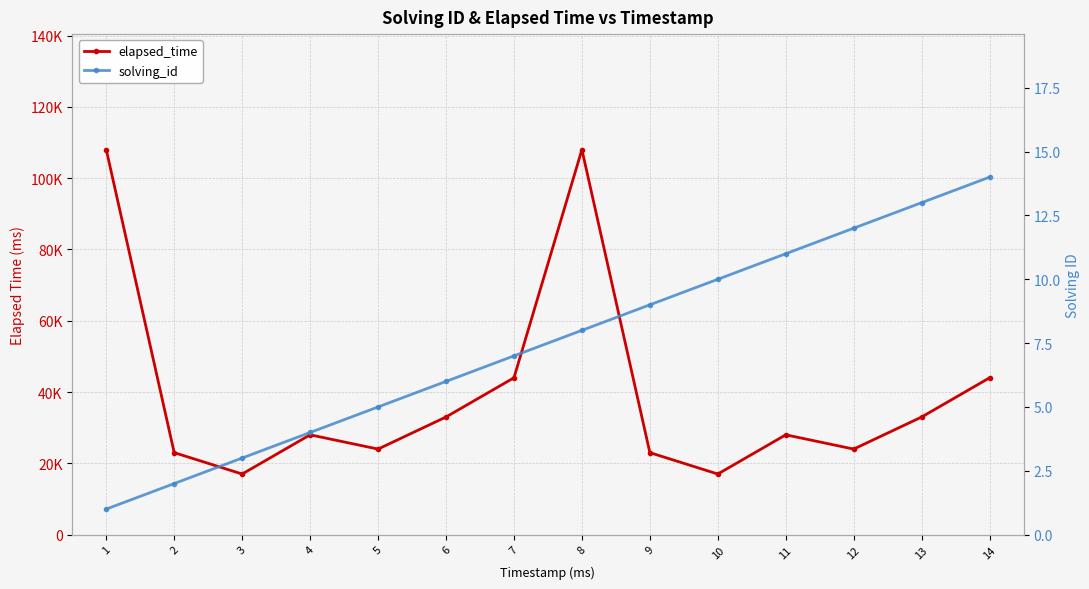

What are all the series names shown in the legend?

elapsed_time, solving_id